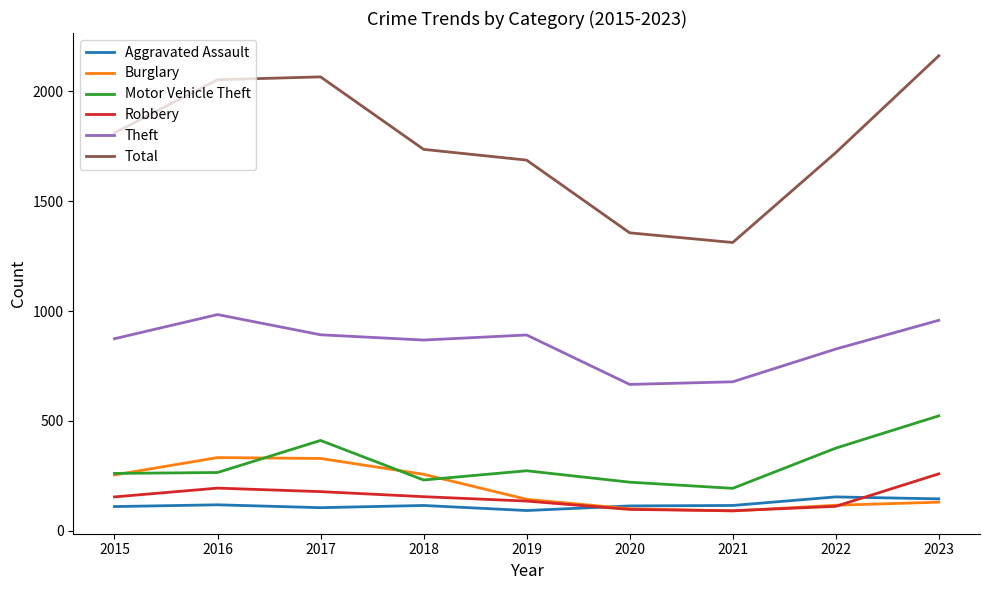

What is the total value across all series at 2022?

3305